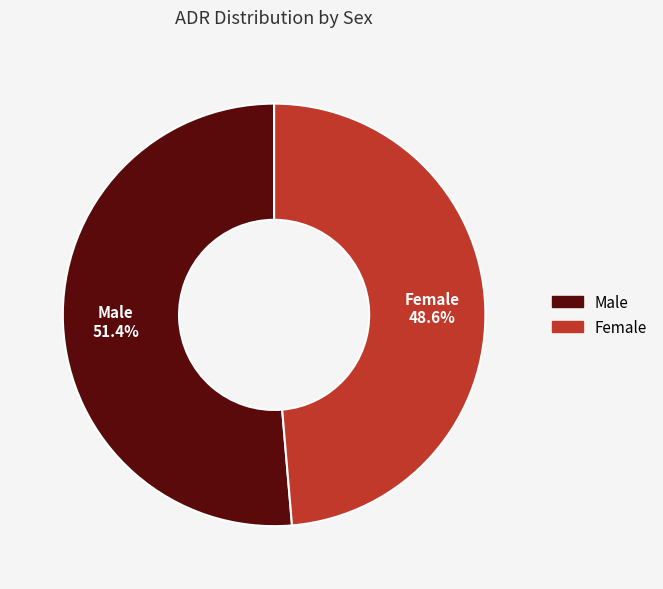

How many slices are in this pie chart?

2